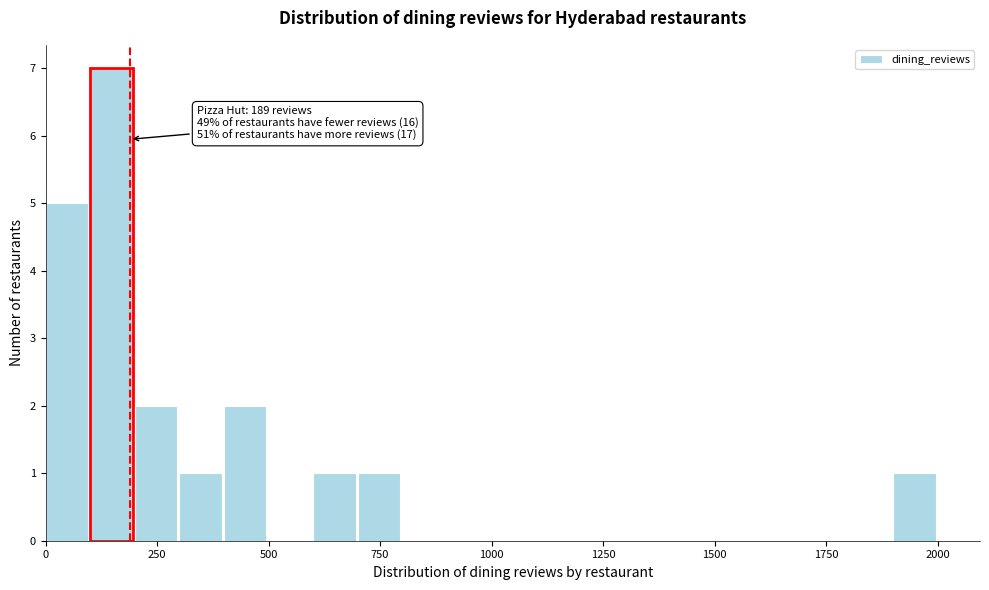

Read against the x-axis, roughly where is the centre of the tallest bar?

150